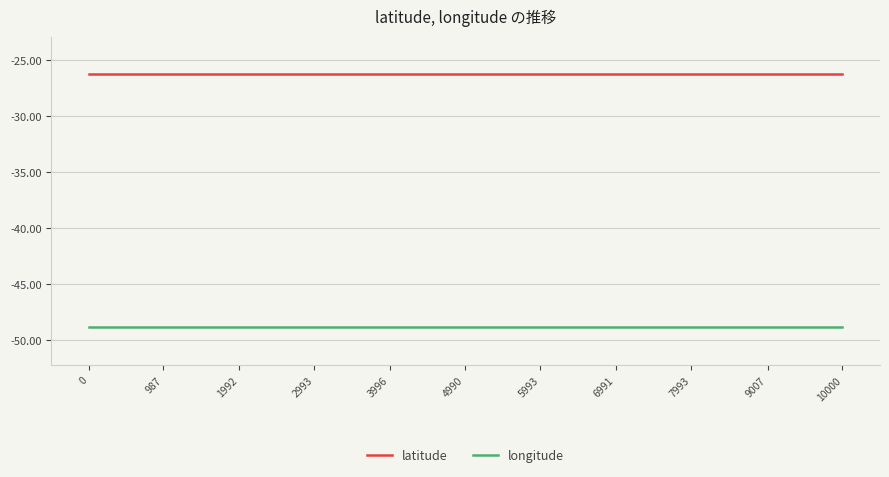

What is the sum of all latitude values?

-288.9